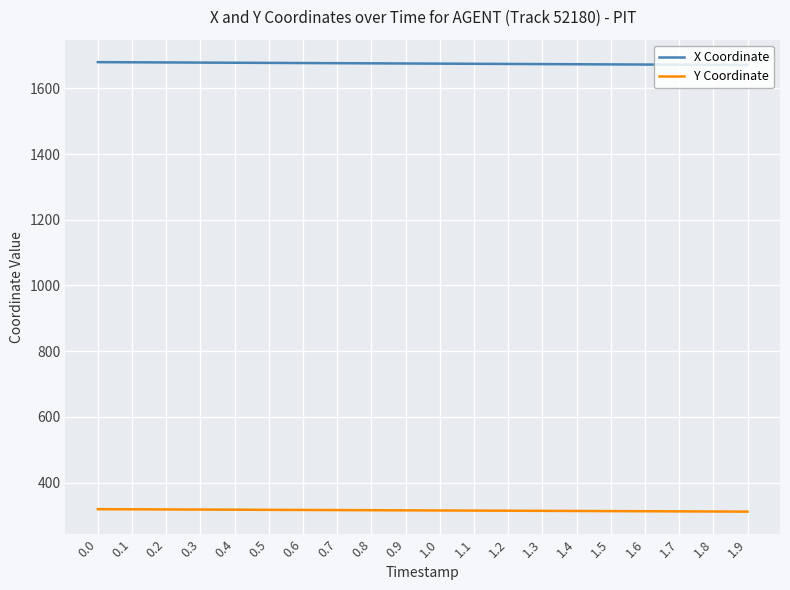

What is the difference between the highest and lowest values at 1.9?

1359.8